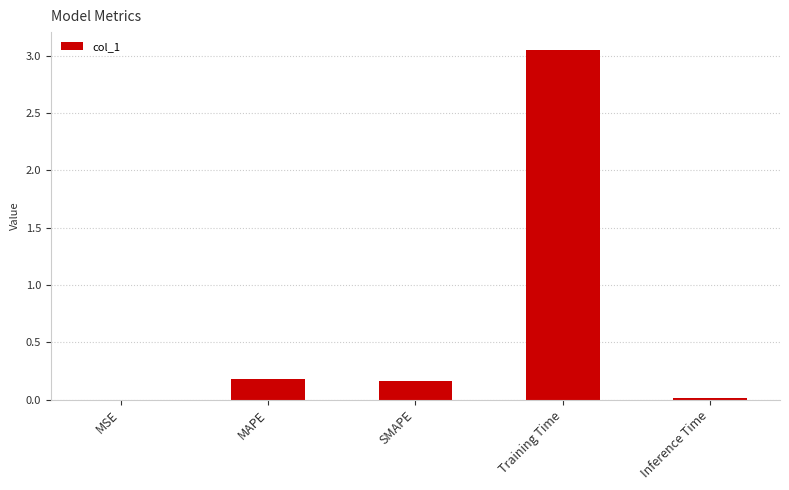

At which category does the chart reach its peak across all series?

Training Time